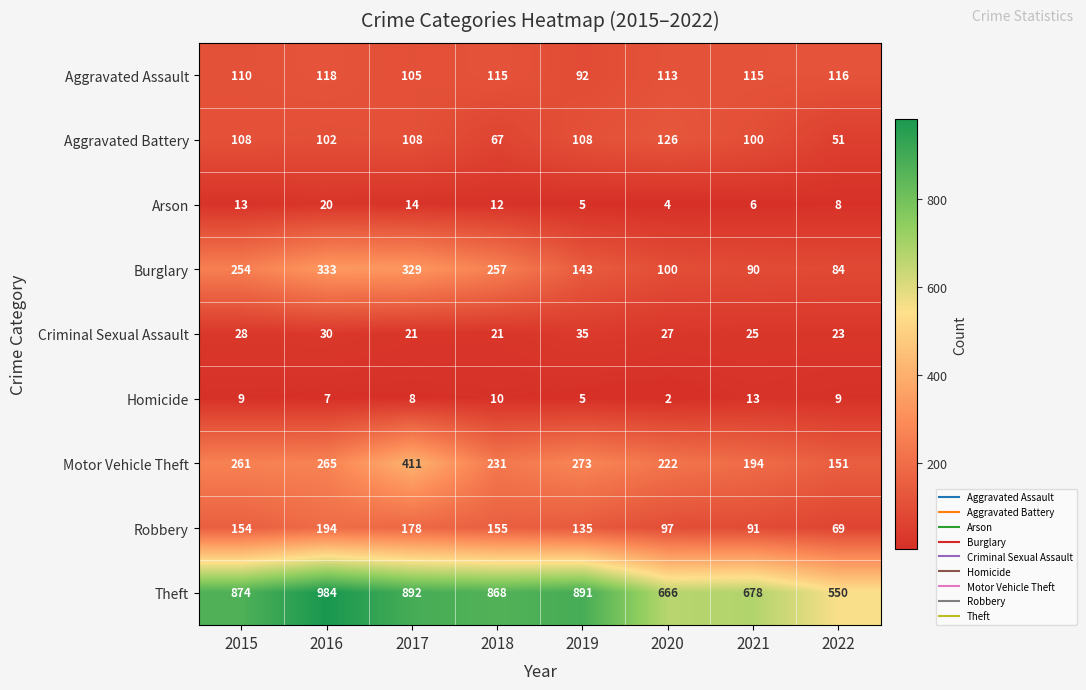

What is the minimum value for Robbery?

69